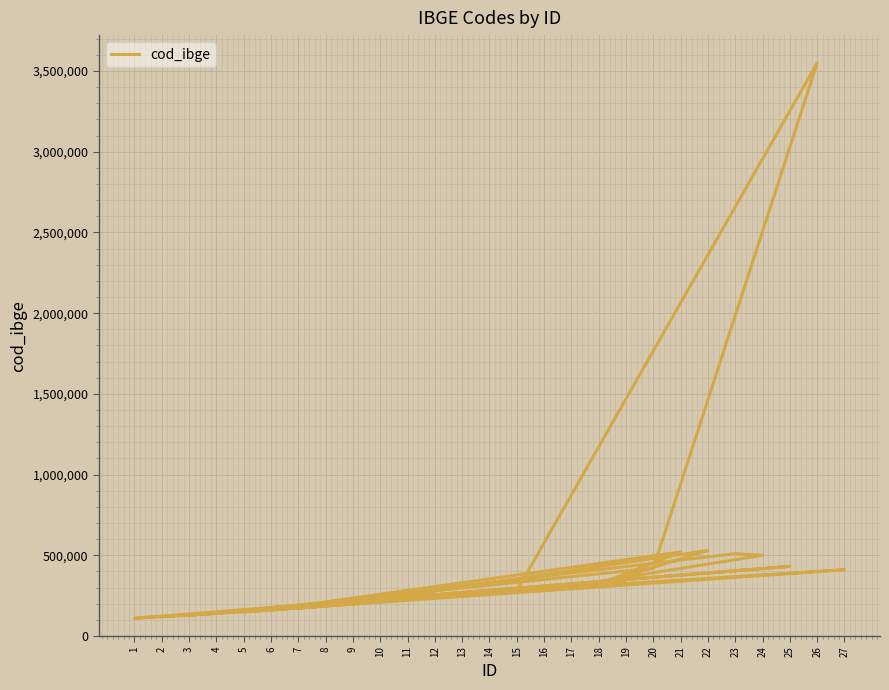

List the labels in order of value, smallest first.

1, 2, 3, 4, 5, 6, 7, 8, 9, 10, 11, 12, 13, 14, 15, 16, 17, 18, 19, 27, 20, 25, 24, 23, 21, 22, 26